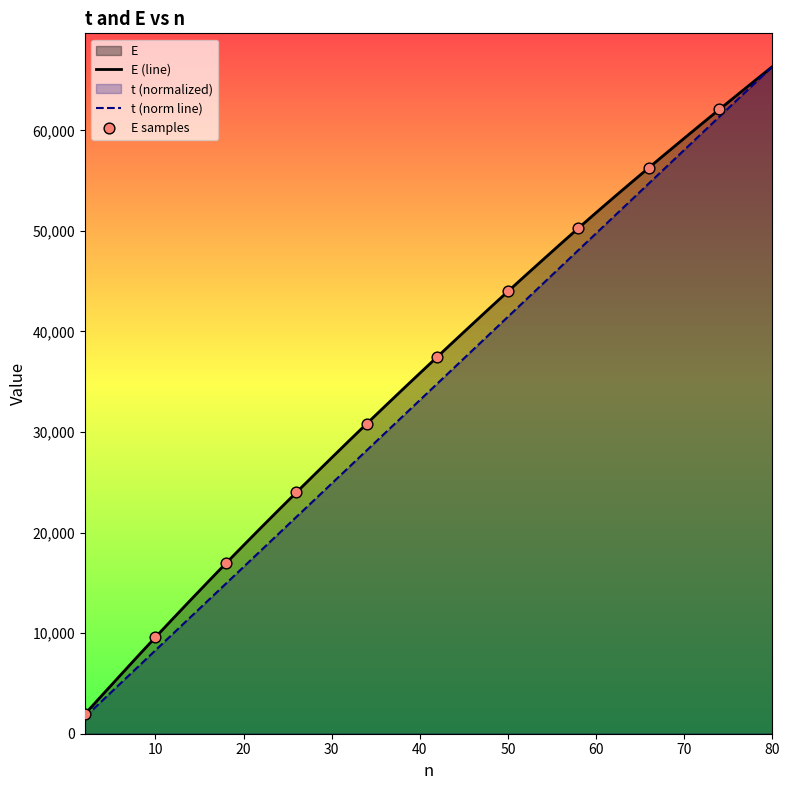

Is the value of E at 8 greater than the value of t at 62?

No